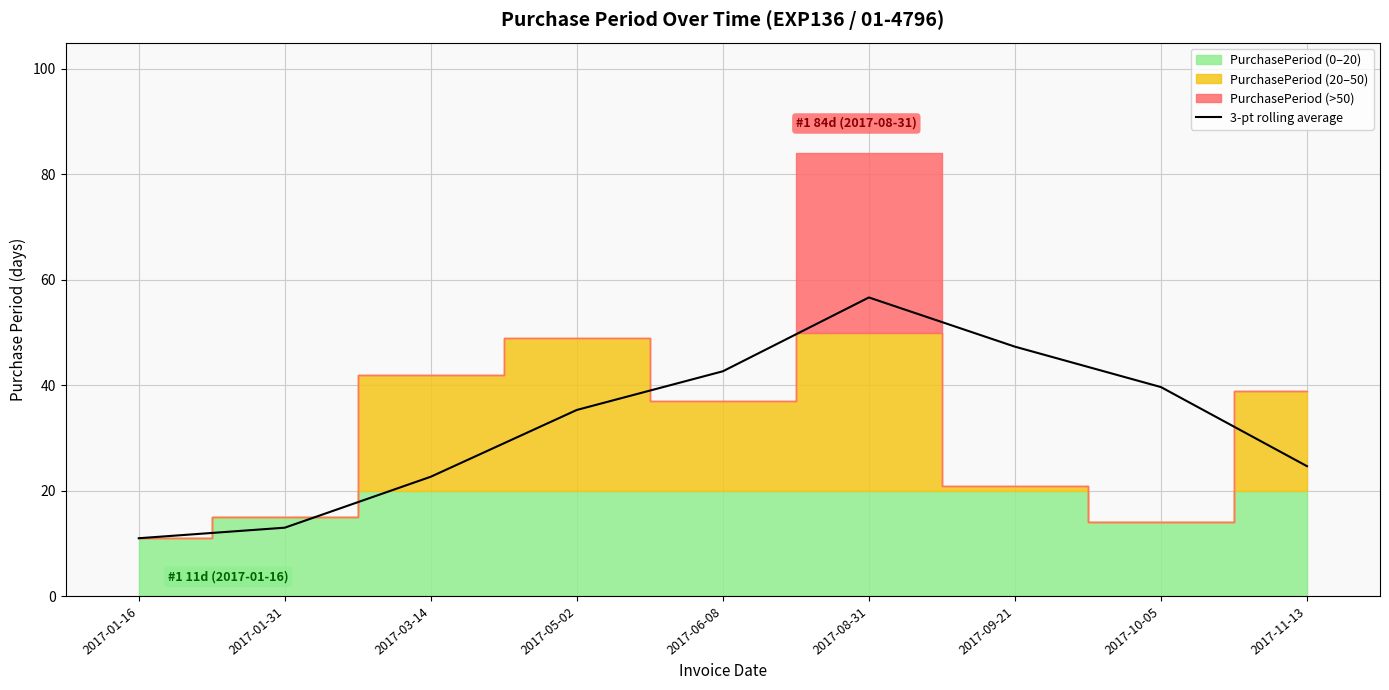

What is the change in value from 2017-06-08 to 2017-08-31?

+14.0